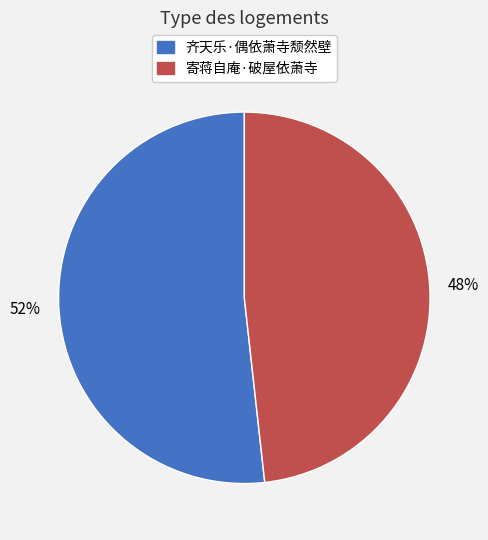

What is the ratio of the value at 齐天乐·偶依萧寺颓然壁 to the value at 寄蒋自庵·破屋依萧寺?

1.1